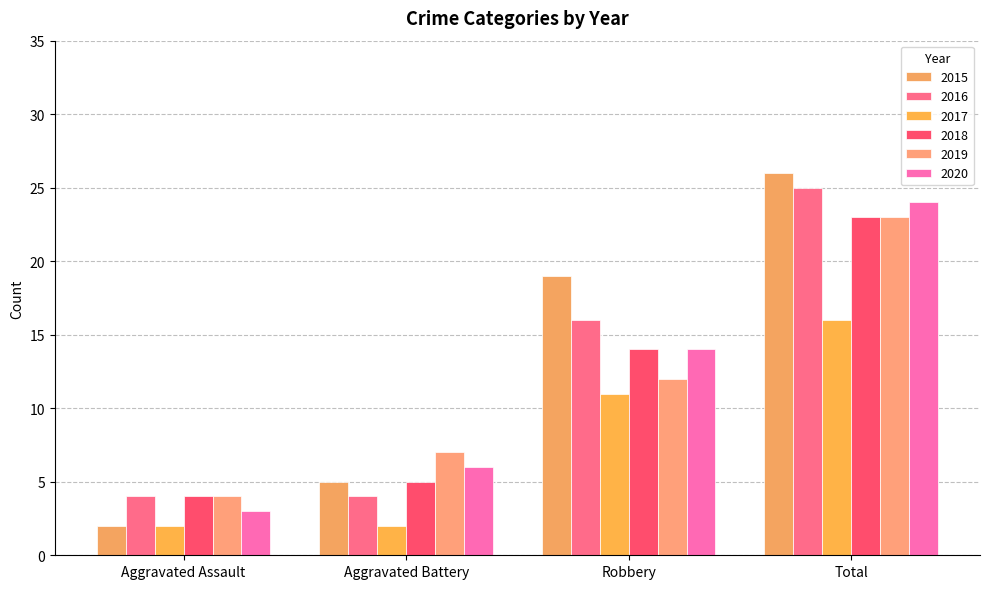

How many data points in 2015 are less than 19?

2